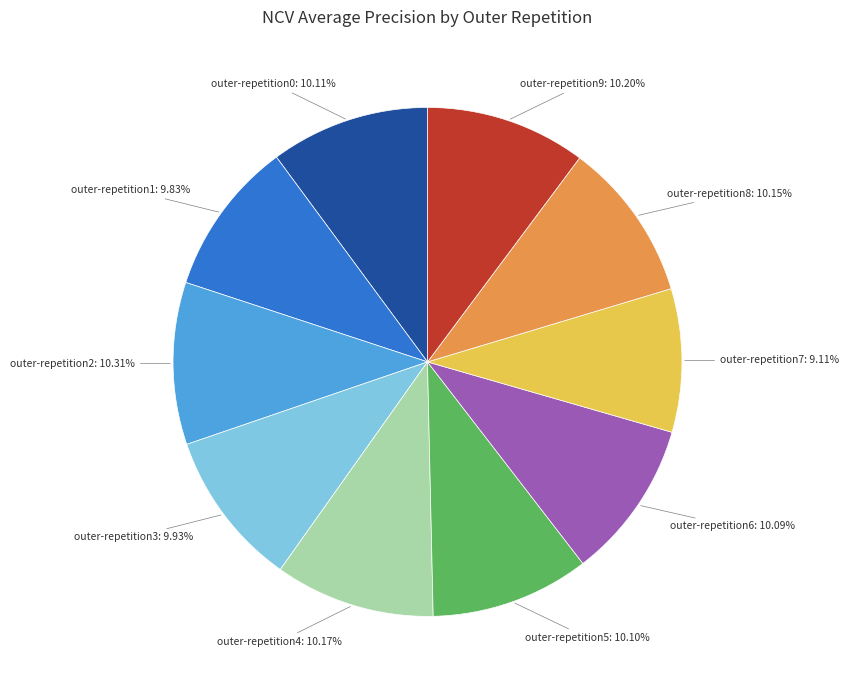

Count the number of slices in the pie.

10